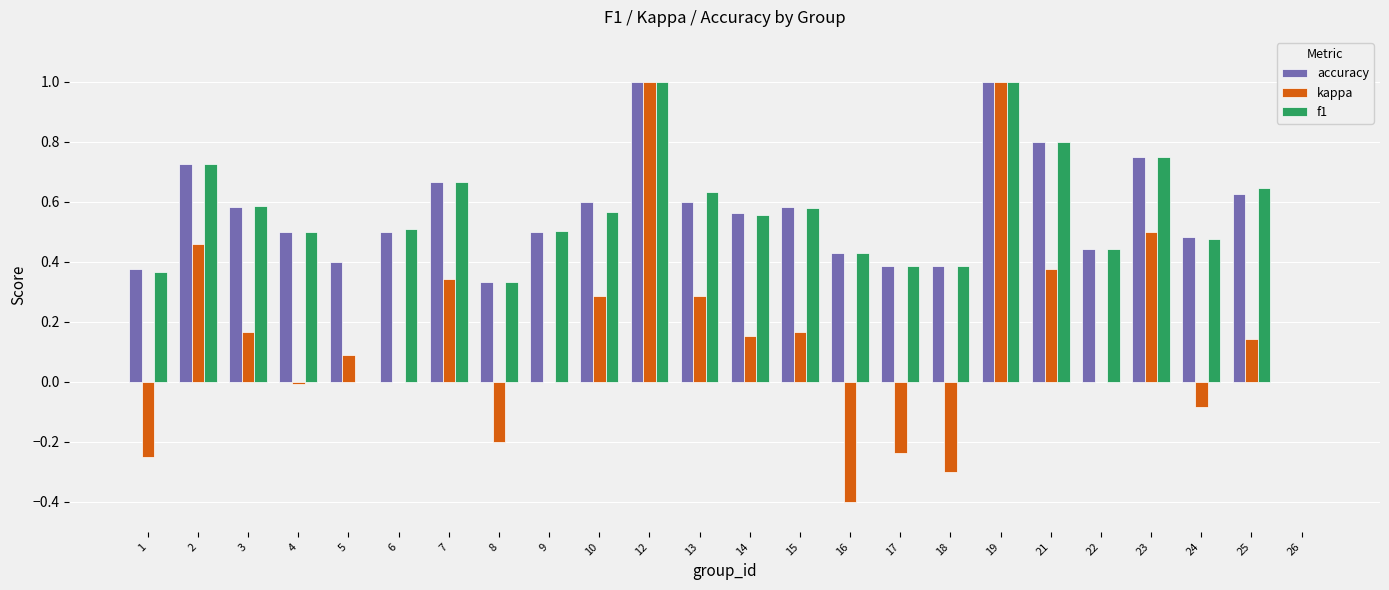

How many groups of bars are there?

24